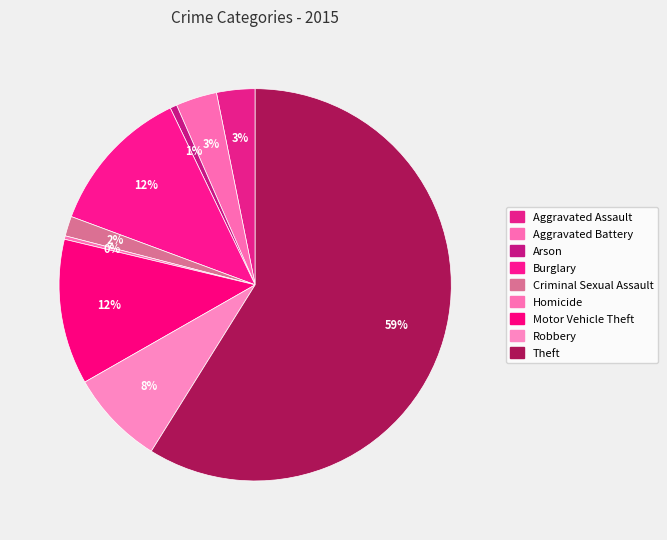

How many slices are in this pie chart?

9